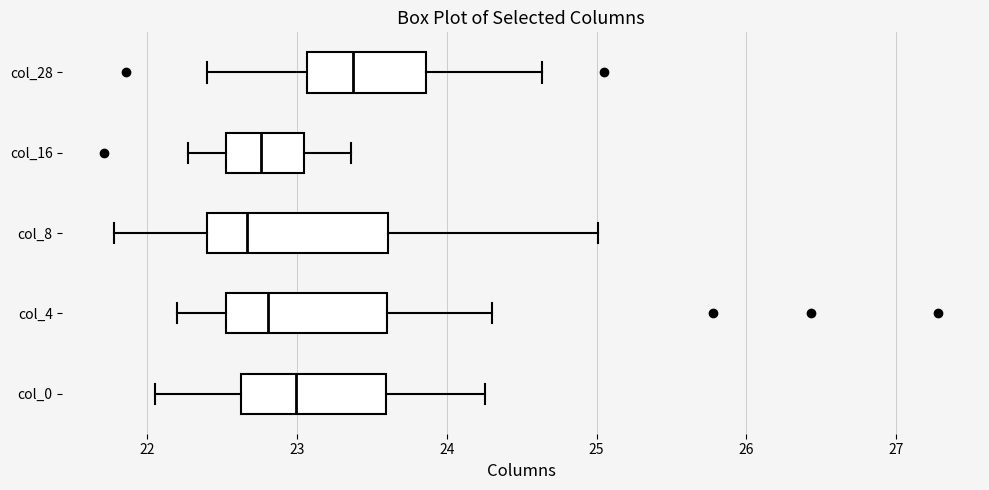

Comparing the boxes themselves (not the whiskers), which one is the widest?

col_8